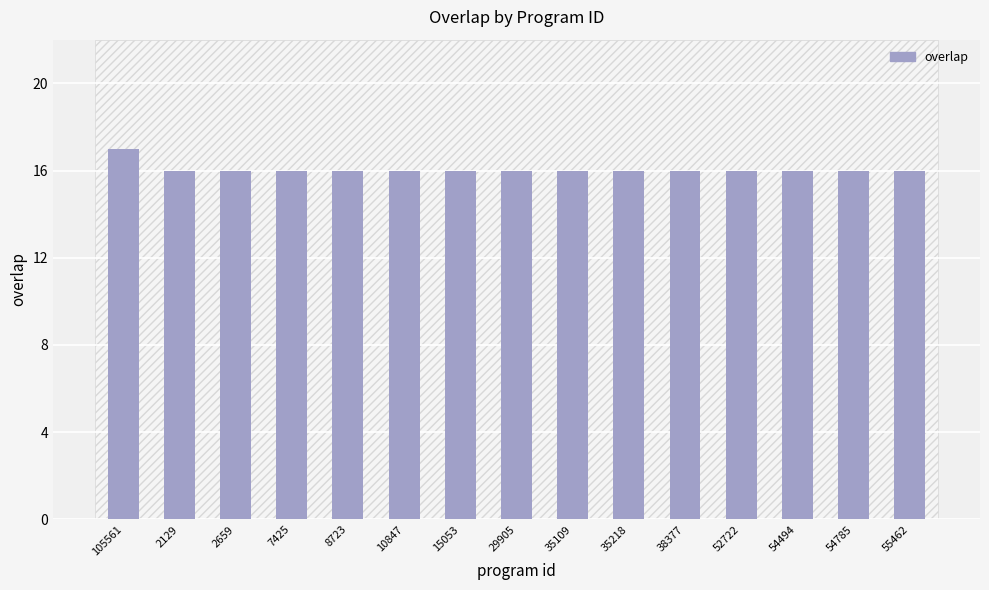

What is the label of the 13th bar from the left?

54494